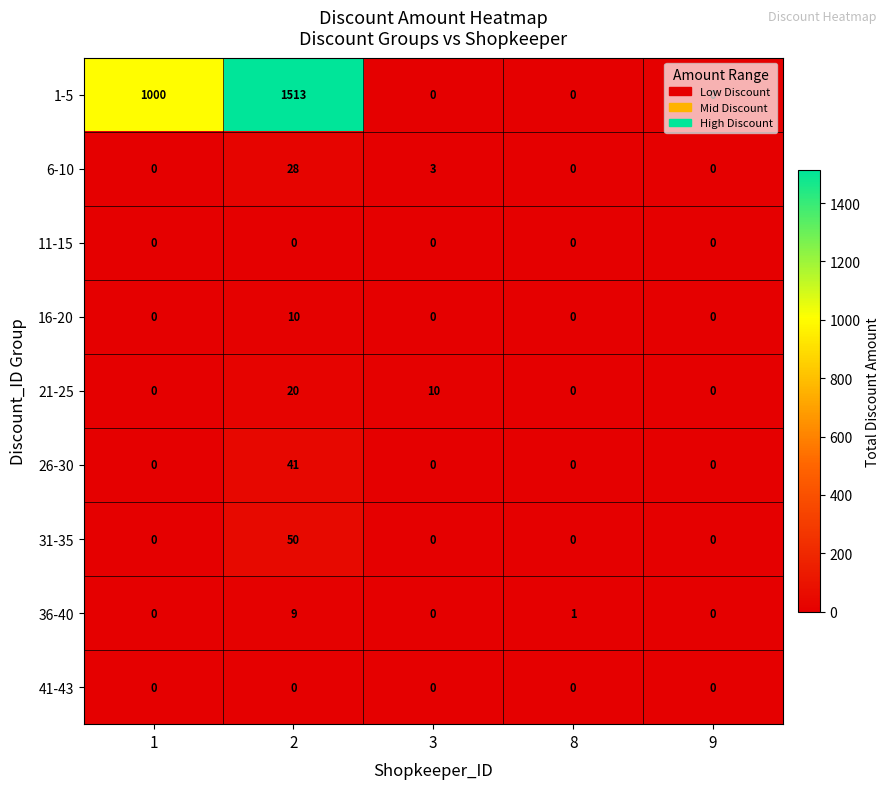

The 16-20 series shows 0 at 8. True or false?

True